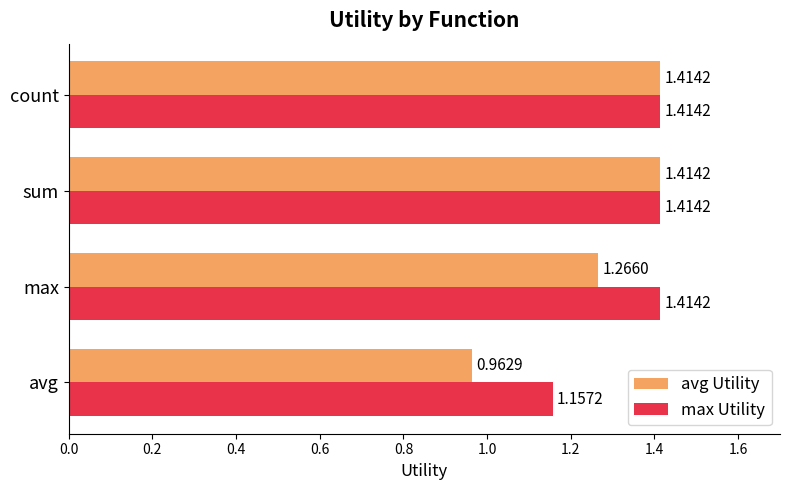

Rank the series by their average value, from lowest to highest.

avg Utility, max Utility